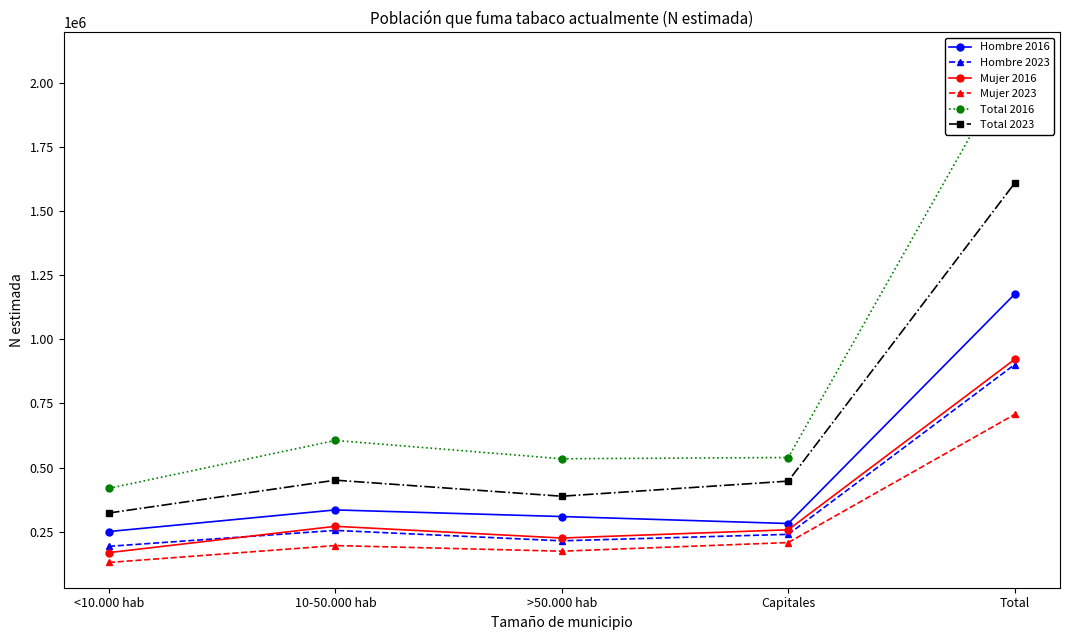

True or false: Hombre 2023 and Mujer 2016 cross at least once.

True